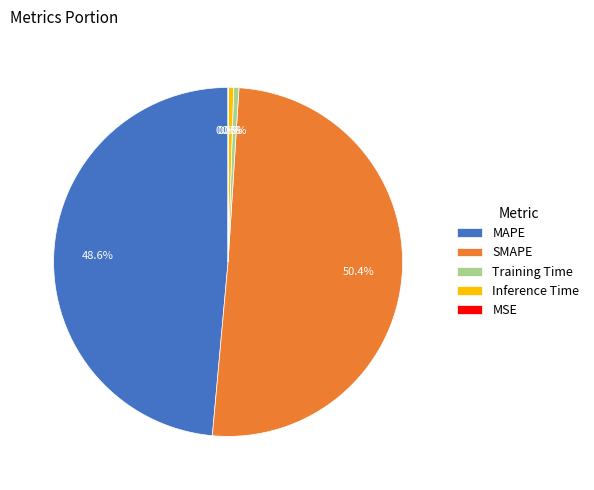

Which slice is the largest?

SMAPE